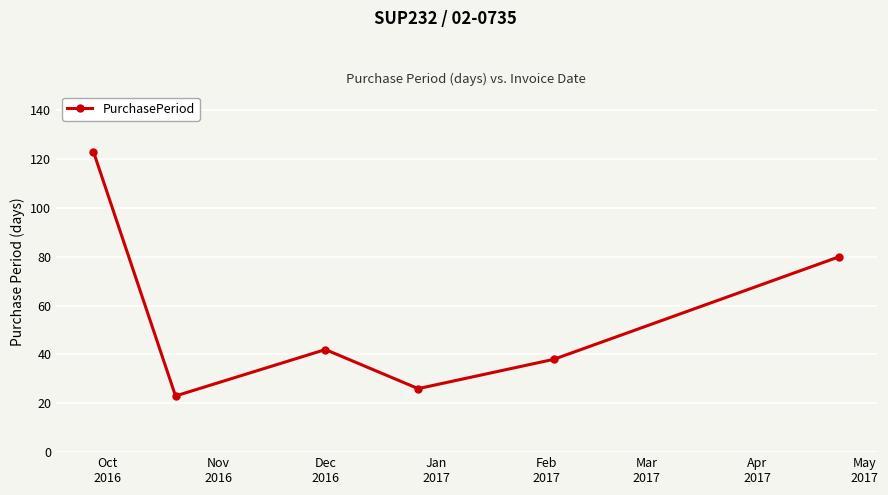

What is the greatest value displayed?

123